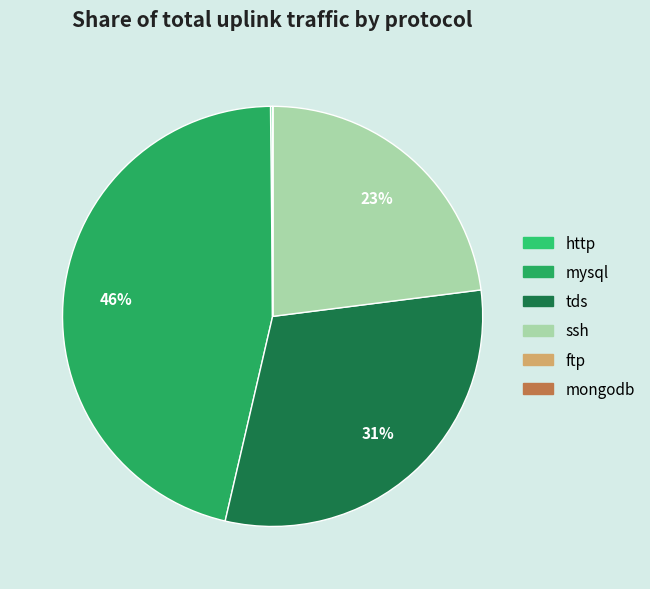

Which slice is the smallest?

mongodb